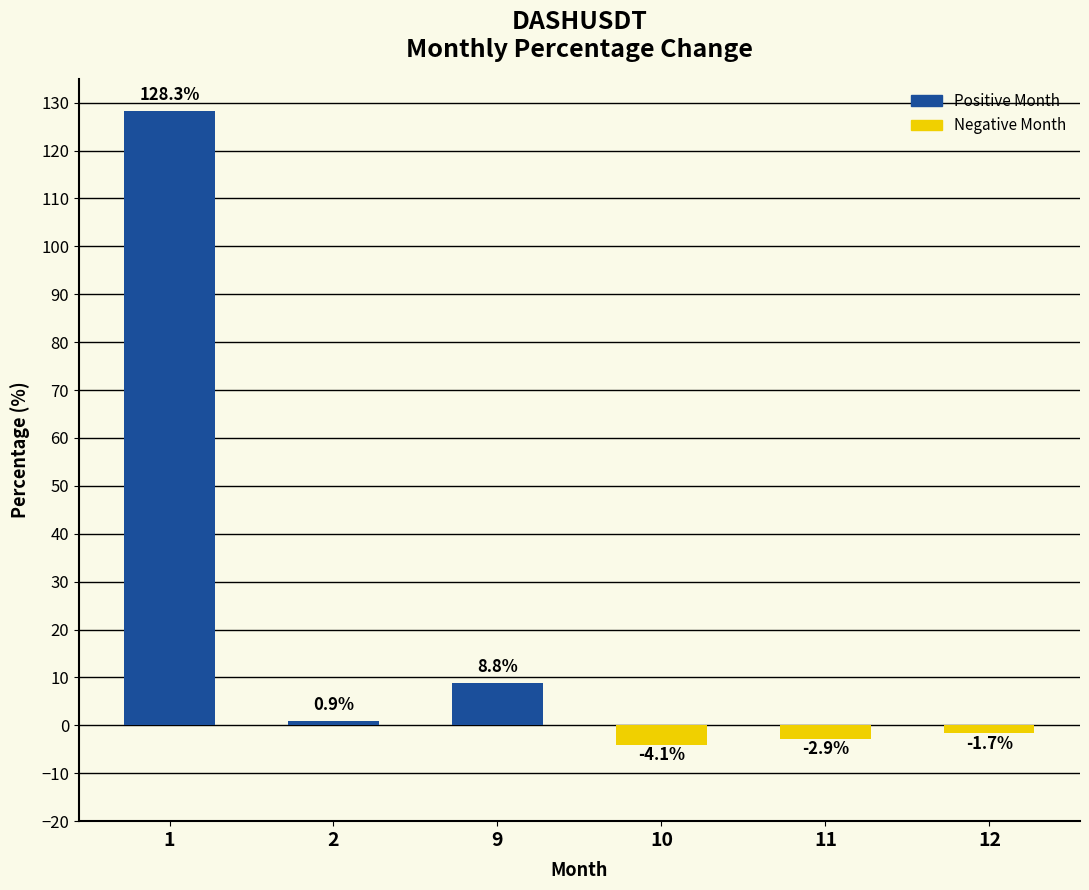

The chart shows a value of -2.9 at 11. True or false?

True